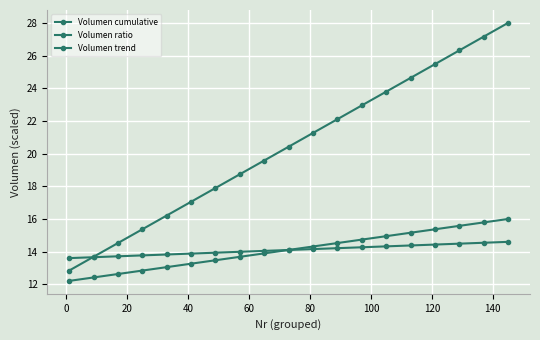

Does the chart have visible grid lines?

Yes